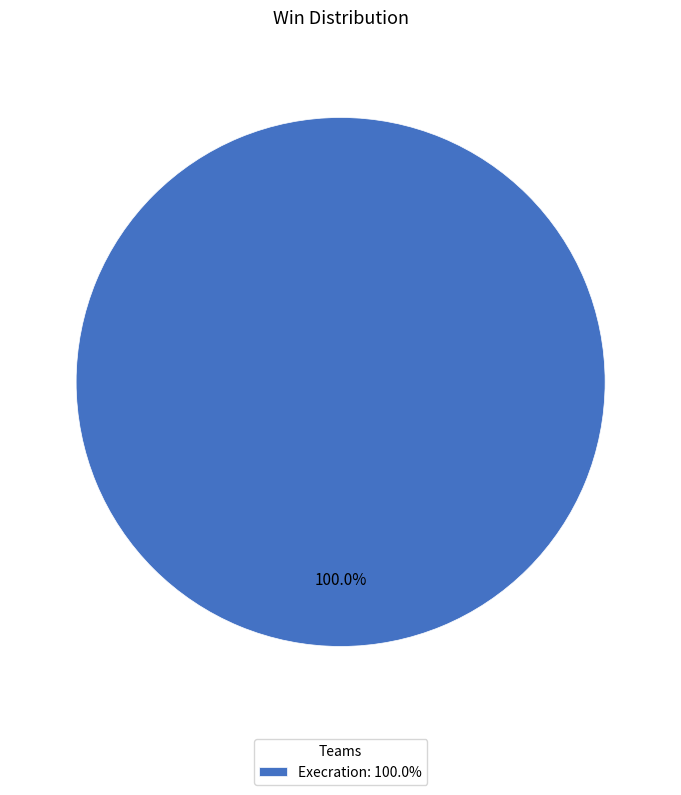

Count the number of slices in the pie.

1